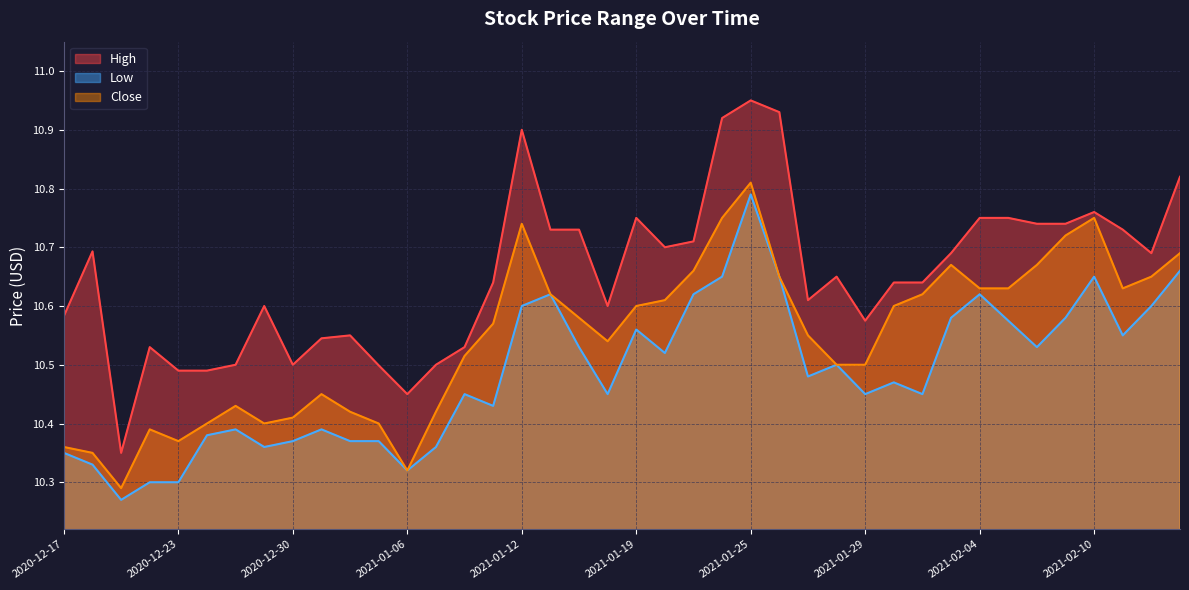

Is the value of Low at 2021-02-09 greater than the value of Close at 2020-12-17?

Yes